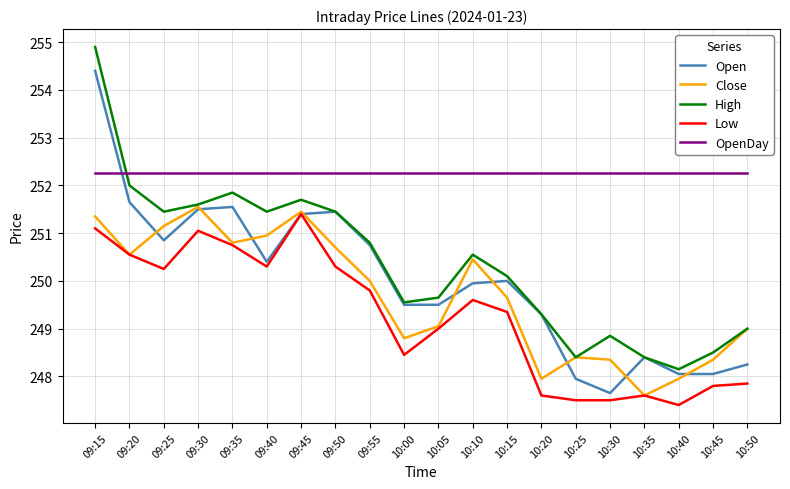

True or false: High and Low cross at least once.

False